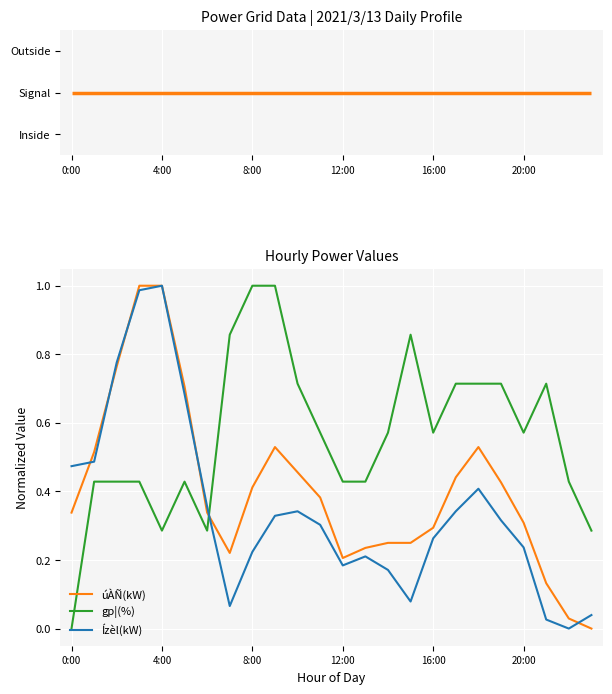

How many gp¦(%) values are between 0 and 1?

24